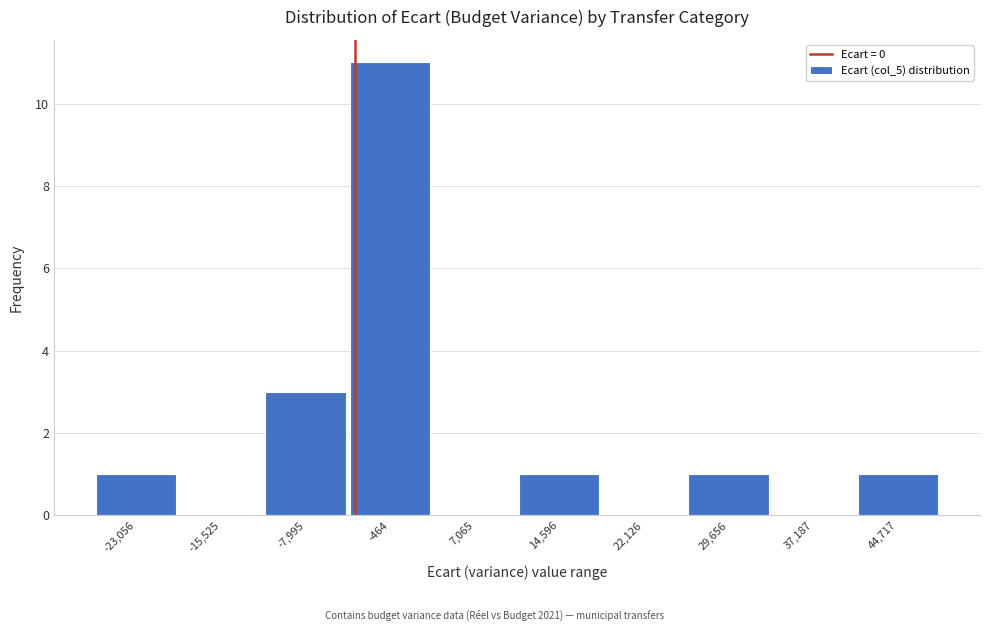

Reading left to right, what are all the values shown in this chart?

-23,056=1	-15,525=0	-7,995=3	-464=11	7,065=0	14,596=1	22,126=0	29,656=1	37,187=0	44,717=1